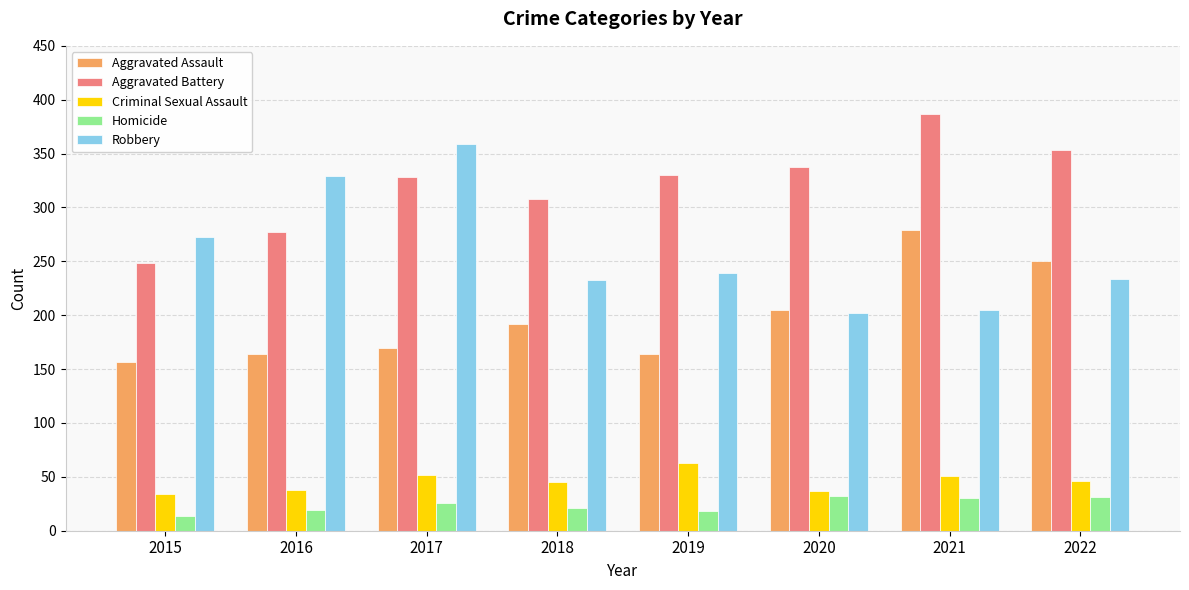

Is the value of Robbery at 2016 greater than the value of Criminal Sexual Assault at 2019?

Yes